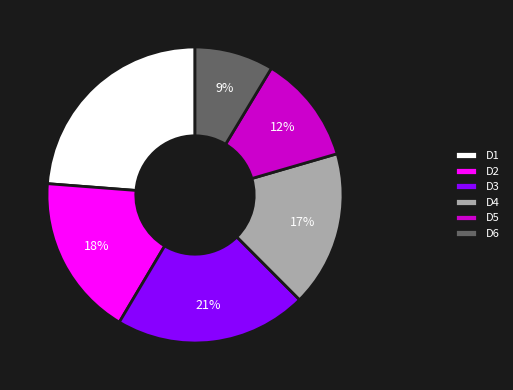

To the nearest percent, what percentage of the pie is D5?

12%